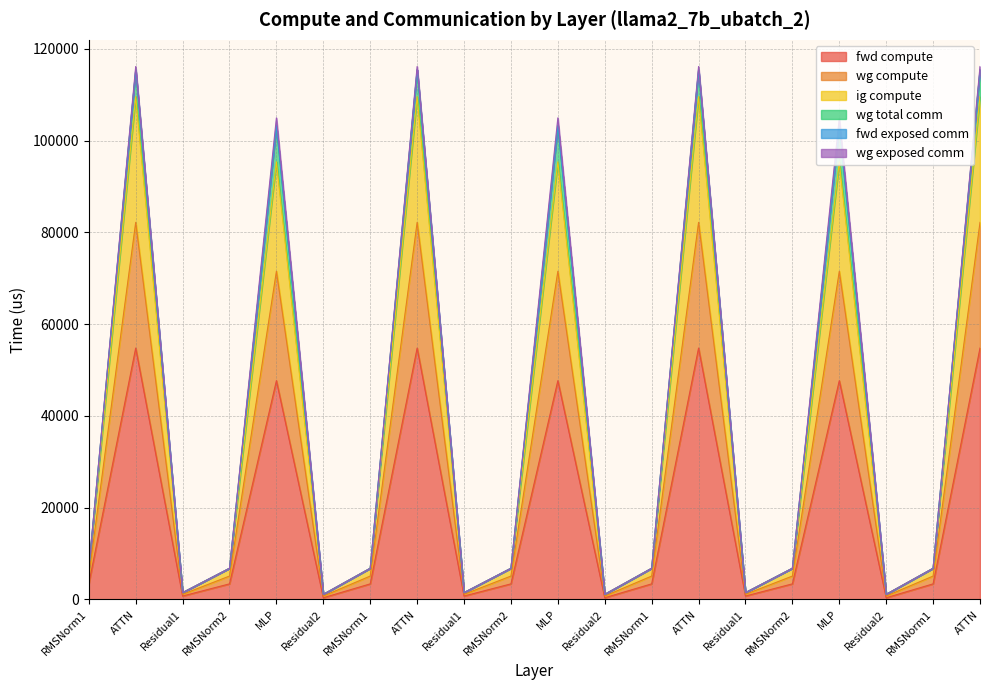

True or false: ig compute and fwd compute intersect in this chart.

False